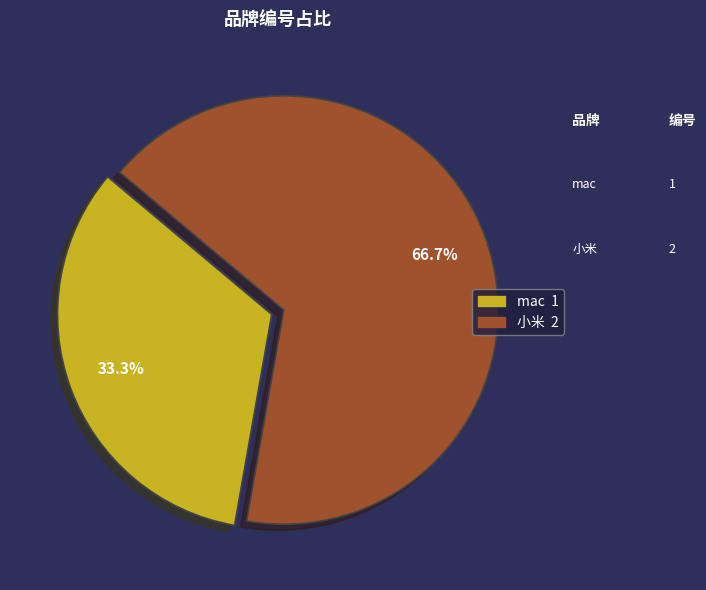

Does mac account for over 50% of the chart?

No